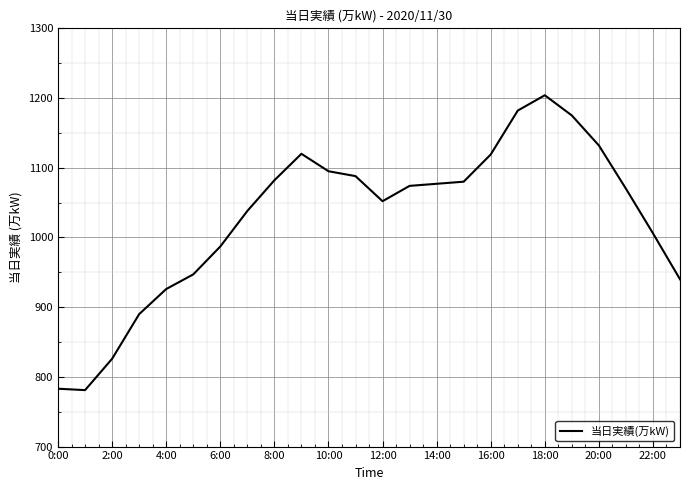

What is the difference between the maximum and minimum values?

423